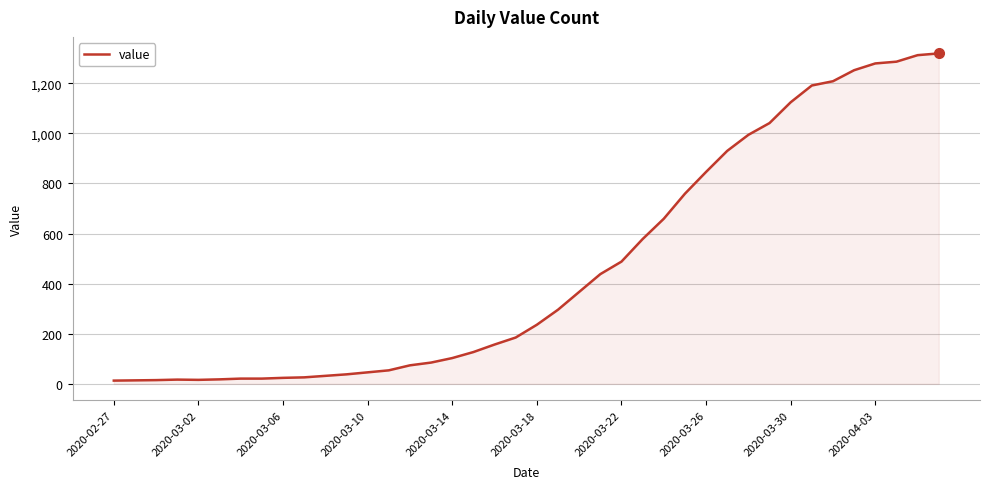

What is the greatest value displayed?

1319